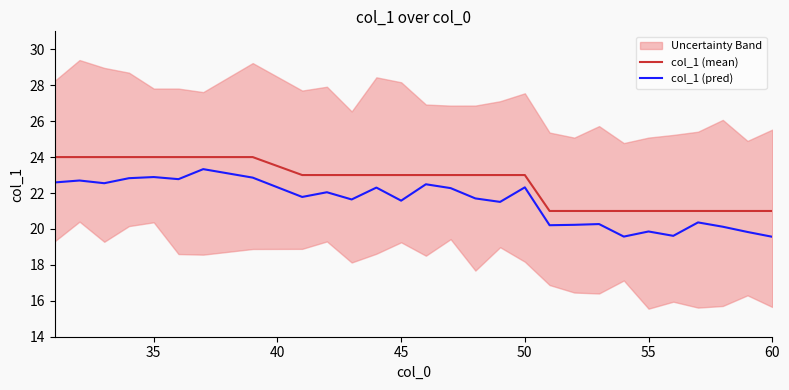

True or false: col_1 (mean) and col_1 (pred) cross at least once.

False